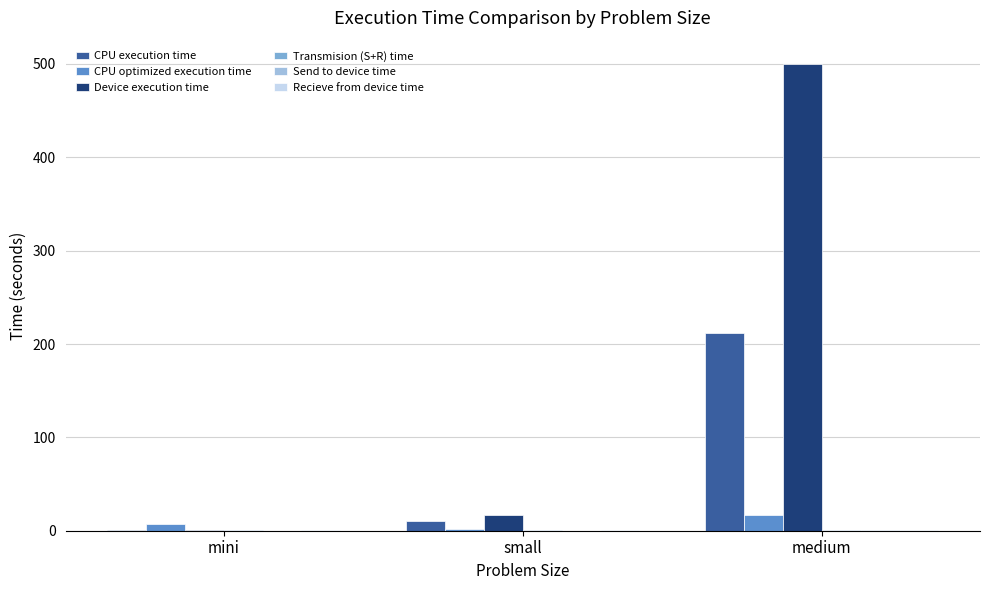

True or false: Device execution time has a value of 500.0 at medium.

True